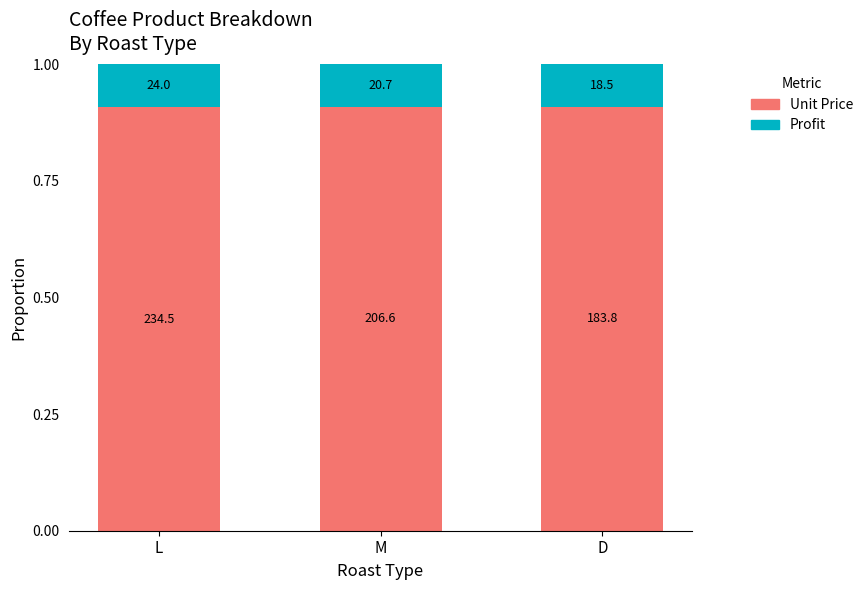

What are all the series names shown in the legend?

Unit Price, Profit